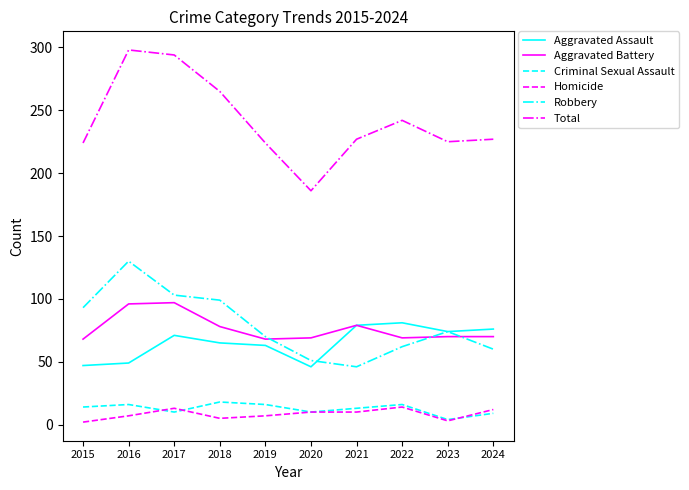

The Aggravated Battery series shows 79 at 2021. True or false?

True